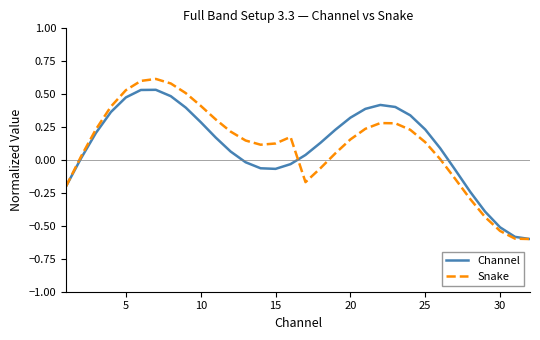

Which series has the widest spread of values?

Snake